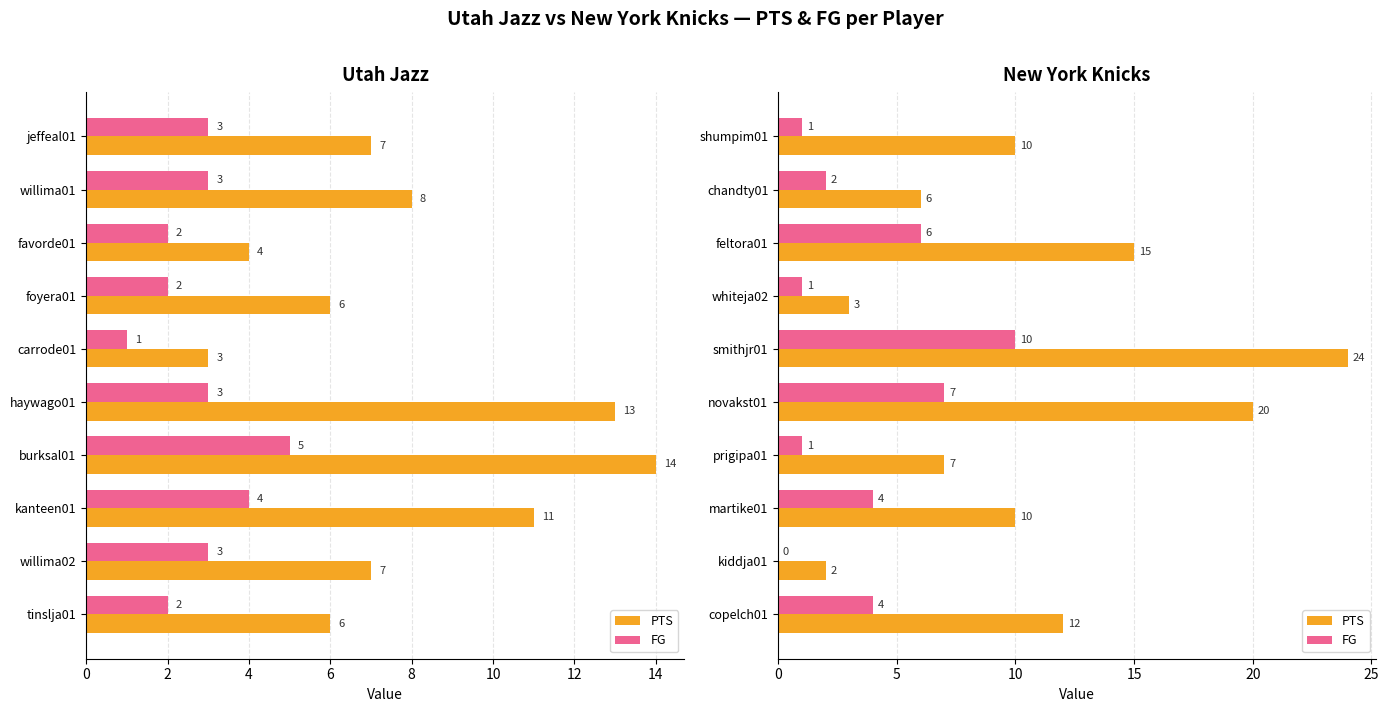

What is the highest value of the PTS series?

24